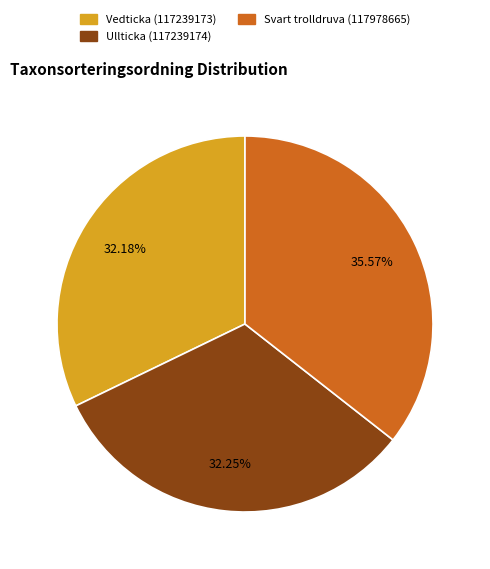

Does Svart trolldruva (117978665) represent more than half of the total?

No